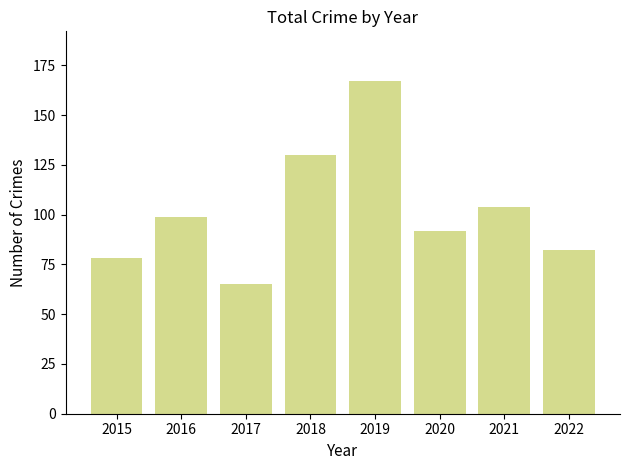

What is the difference between the maximum and second lowest values?

89